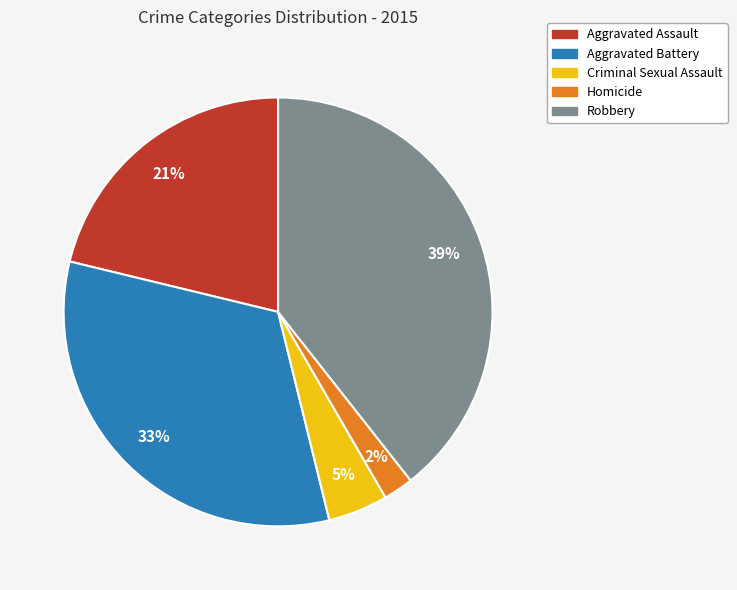

Between Criminal Sexual Assault and Aggravated Battery, which is larger?

Aggravated Battery